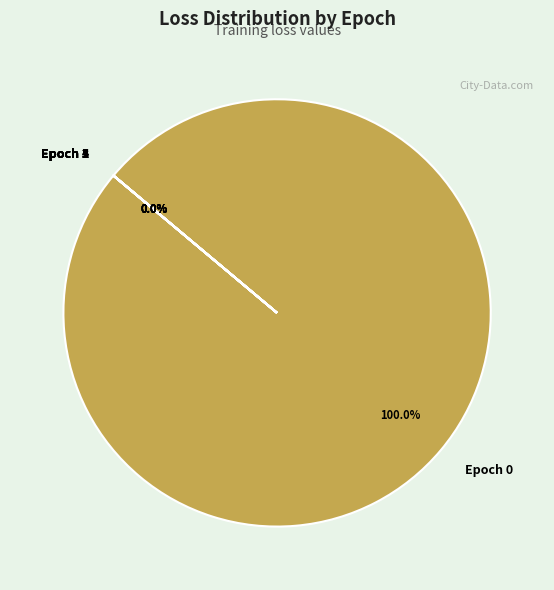

Which category accounts for the majority?

Epoch 0